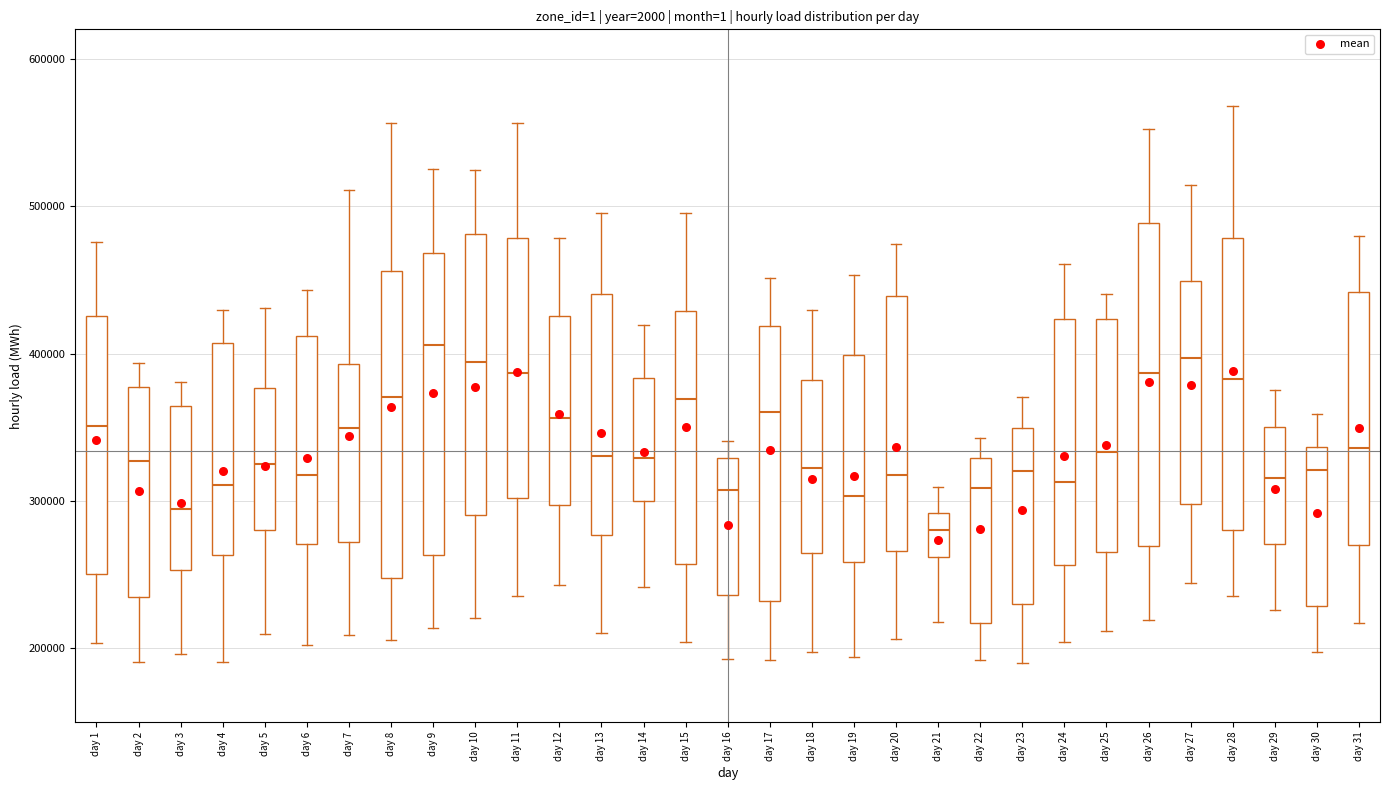

Reading left to right, read every box against the y-axis: the position of its median line, the range the box covers, and the ends of its whiskers. The values are not printed on the chart, so give them approximately, as read against the axis.

day 1: median 350000, box 250000 to 430000, whiskers 200000 to 480000
day 2: median 330000, box 230000 to 380000, whiskers 190000 to 390000
day 3: median 290000, box 250000 to 360000, whiskers 200000 to 380000
day 4: median 310000, box 260000 to 410000, whiskers 190000 to 430000
day 5: median 330000, box 280000 to 380000, whiskers 210000 to 430000
day 6: median 320000, box 270000 to 410000, whiskers 200000 to 440000
day 7: median 350000, box 270000 to 390000, whiskers 210000 to 510000
day 8: median 370000, box 250000 to 460000, whiskers 210000 to 560000
day 9: median 410000, box 260000 to 470000, whiskers 210000 to 530000
day 10: median 390000, box 290000 to 480000, whiskers 220000 to 520000
day 11: median 390000, box 300000 to 480000, whiskers 240000 to 560000
day 12: median 360000, box 300000 to 430000, whiskers 240000 to 480000
day 13: median 330000, box 280000 to 440000, whiskers 210000 to 500000
day 14: median 330000, box 300000 to 380000, whiskers 240000 to 420000
day 15: median 370000, box 260000 to 430000, whiskers 200000 to 500000
day 16: median 310000, box 240000 to 330000, whiskers 190000 to 340000
day 17: median 360000, box 230000 to 420000, whiskers 190000 to 450000
day 18: median 320000, box 260000 to 380000, whiskers 200000 to 430000
day 19: median 300000, box 260000 to 400000, whiskers 190000 to 450000
day 20: median 320000, box 270000 to 440000, whiskers 210000 to 470000
day 21: median 280000, box 260000 to 290000, whiskers 220000 to 310000
day 22: median 310000, box 220000 to 330000, whiskers 190000 to 340000
day 23: median 320000, box 230000 to 350000, whiskers 190000 to 370000
day 24: median 310000, box 260000 to 420000, whiskers 200000 to 460000
day 25: median 330000, box 270000 to 420000, whiskers 210000 to 440000
day 26: median 390000, box 270000 to 490000, whiskers 220000 to 550000
day 27: median 400000, box 300000 to 450000, whiskers 240000 to 510000
day 28: median 380000, box 280000 to 480000, whiskers 240000 to 570000
day 29: median 320000, box 270000 to 350000, whiskers 230000 to 380000
day 30: median 320000, box 230000 to 340000, whiskers 200000 to 360000
day 31: median 340000, box 270000 to 440000, whiskers 220000 to 480000